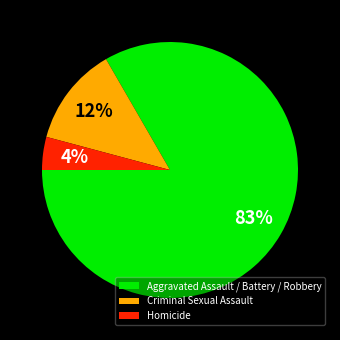

Rank the categories by value from highest to lowest.

Aggravated Assault / Battery / Robbery, Criminal Sexual Assault, Homicide